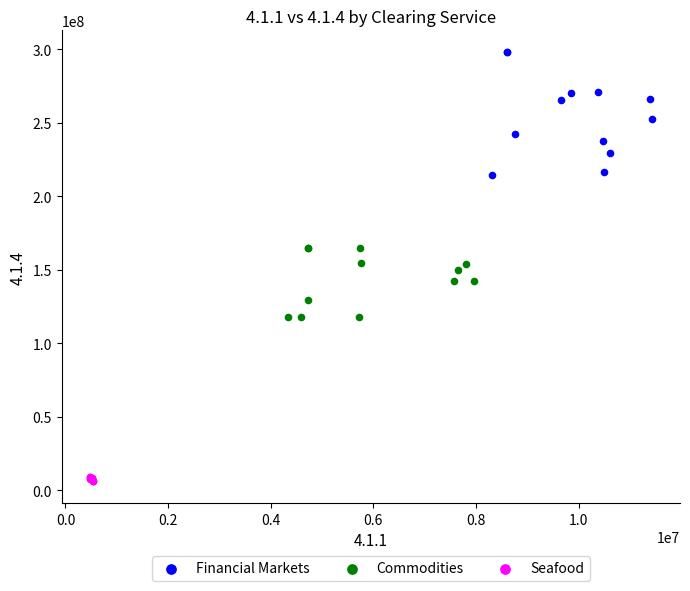

Which series contains the lowest Y value?

Seafood